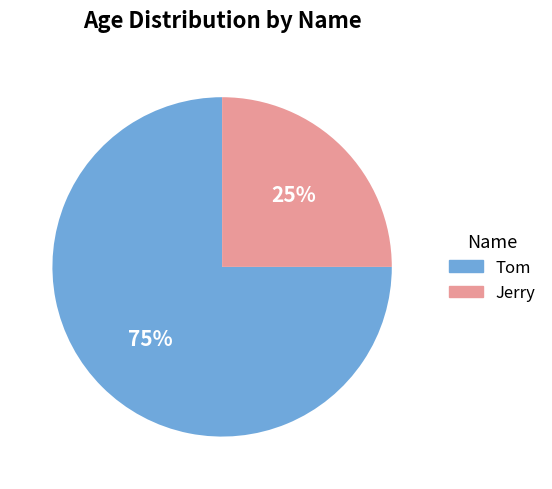

To the nearest percent, what is the difference between the largest and smallest slice percentages?

50%